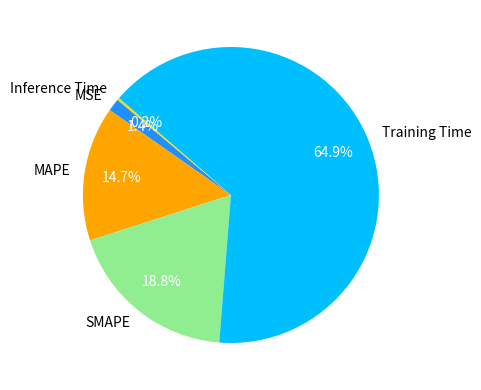

Is there any slice that represents more than half of the pie?

Yes